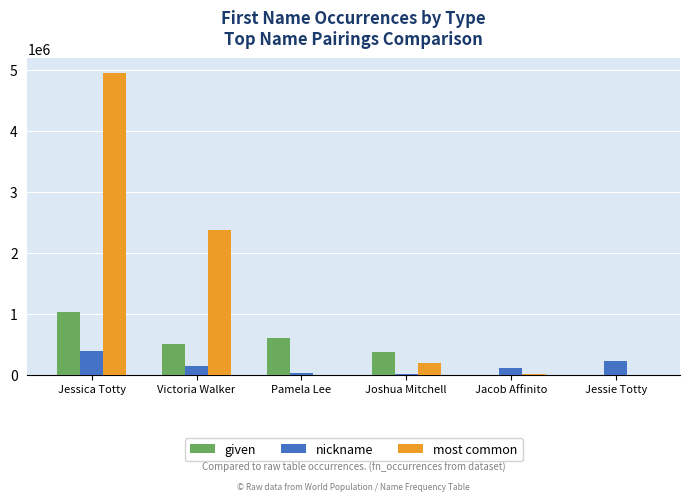

The value of given at Victoria Walker is 689881. True or false?

False